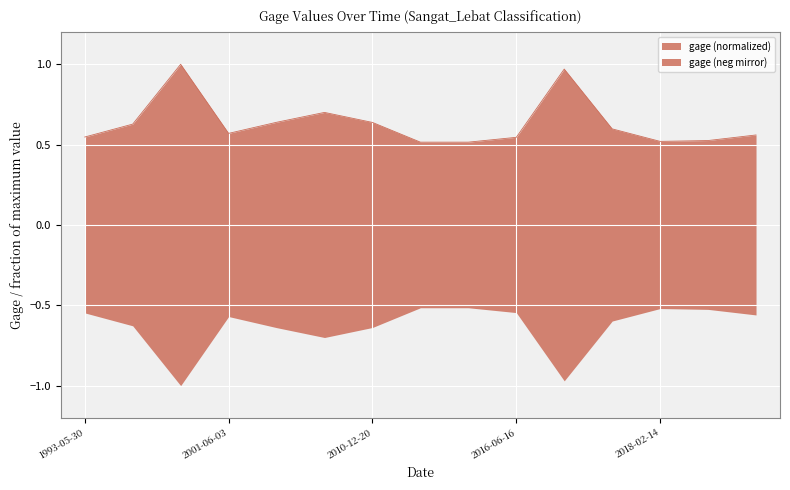

Is it true that the value at 2021-12-06 is 0.8?

False